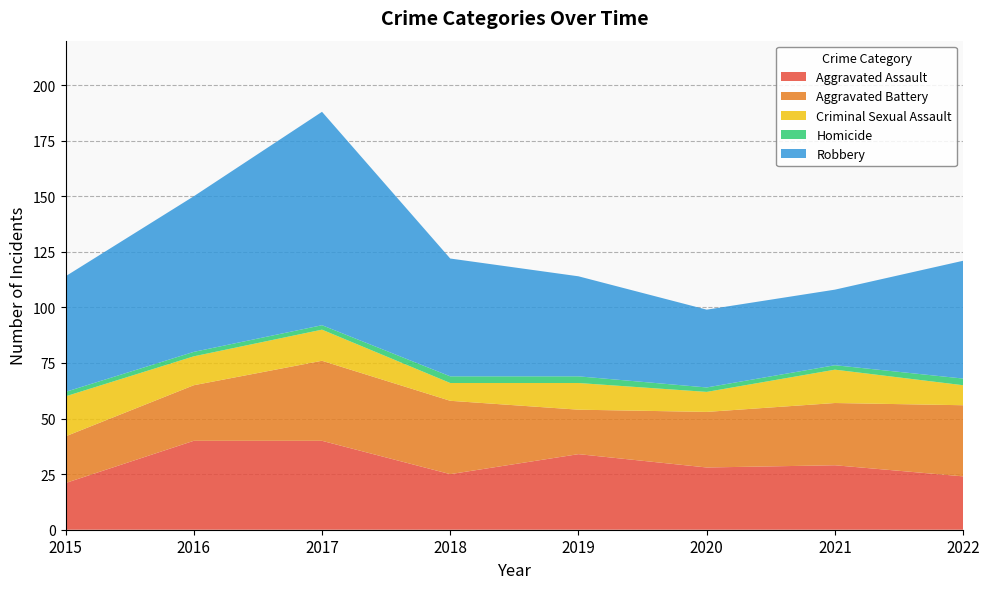

Reading right to left, list all the values displayed in this chart.

Aggravated Assault: 24	29	28	34	25	40	40	21
Aggravated Battery: 32	28	25	20	33	36	25	21
Criminal Sexual Assault: 9	15	9	12	8	14	13	18
Homicide: 3	2	2	3	3	2	2	2
Robbery: 53	34	35	45	53	96	70	52